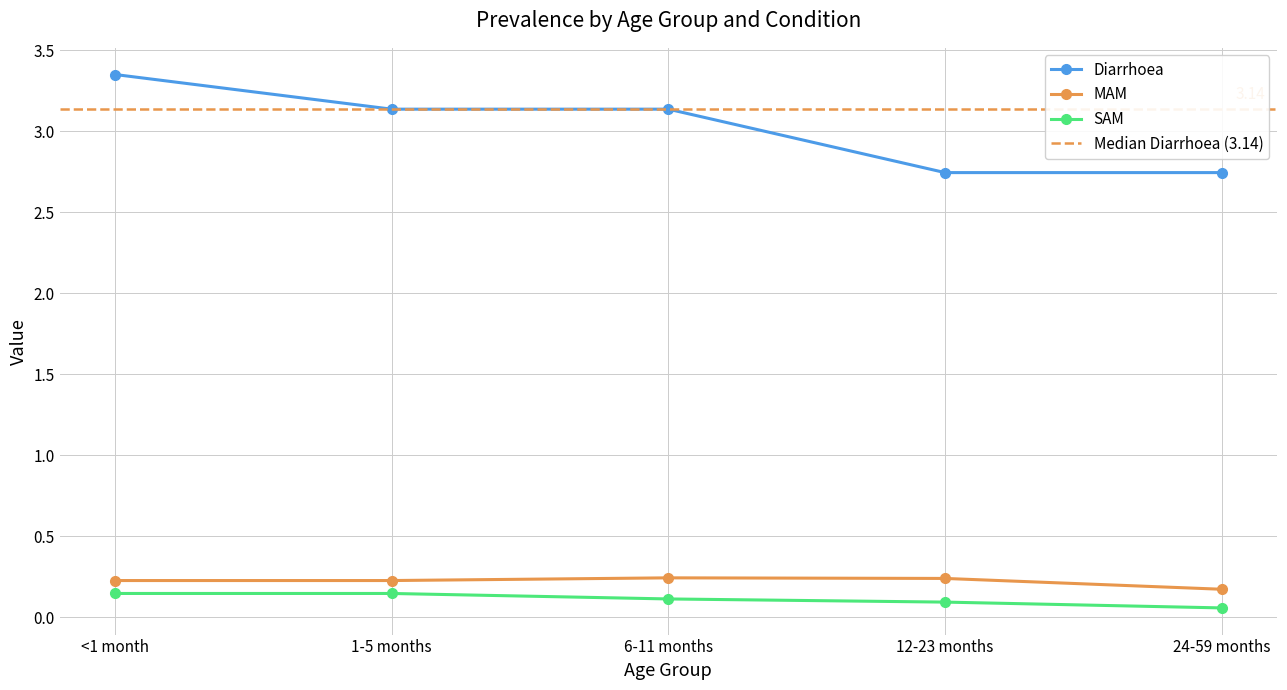

Where is the first local maximum for MAM?

6-11 months